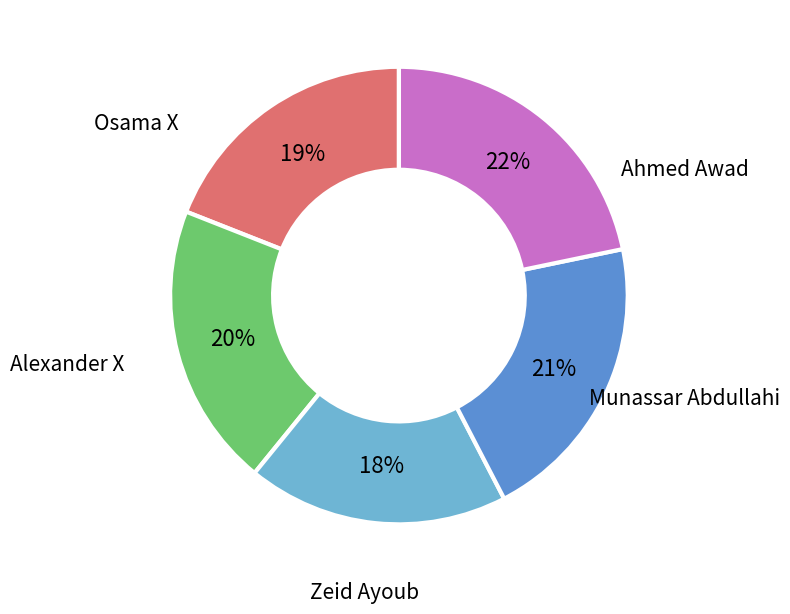

To the nearest percent, what is the average slice percentage?

20%